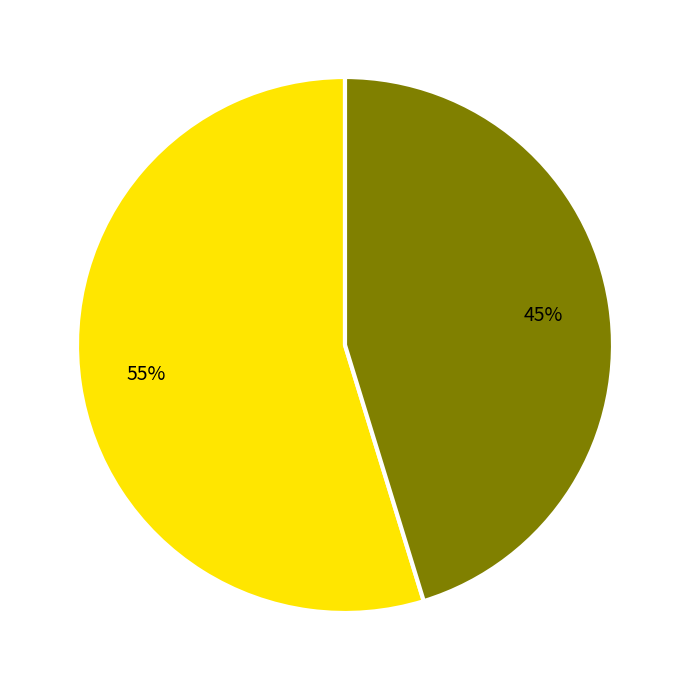

To the nearest percent, what is the average slice percentage?

50%